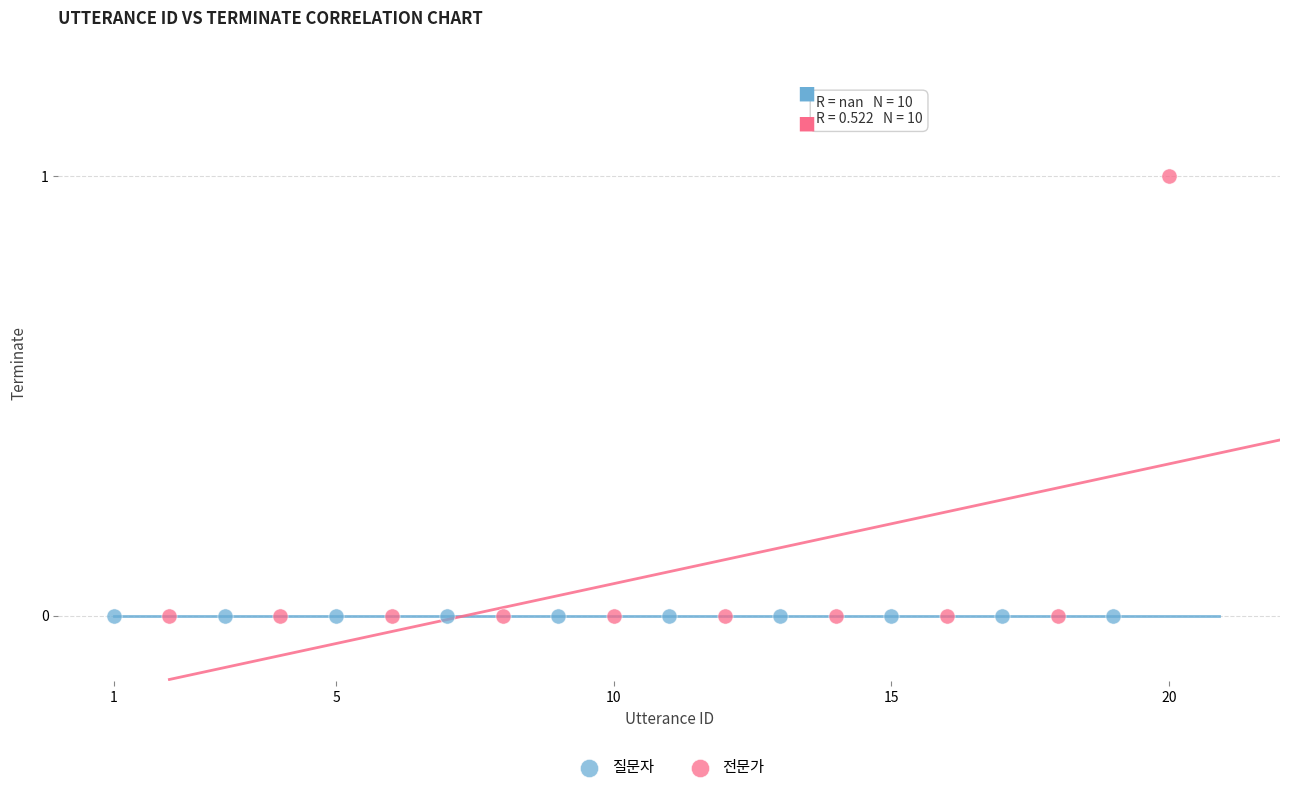

Which series contains the highest Y value?

전문가